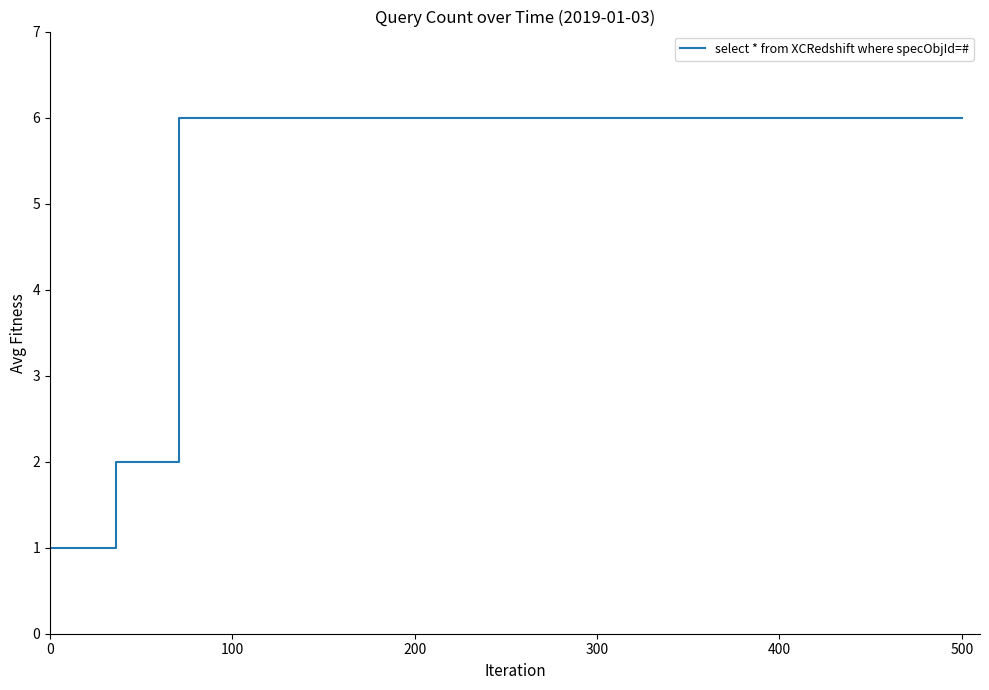

How many values are between 6 and 7?

13